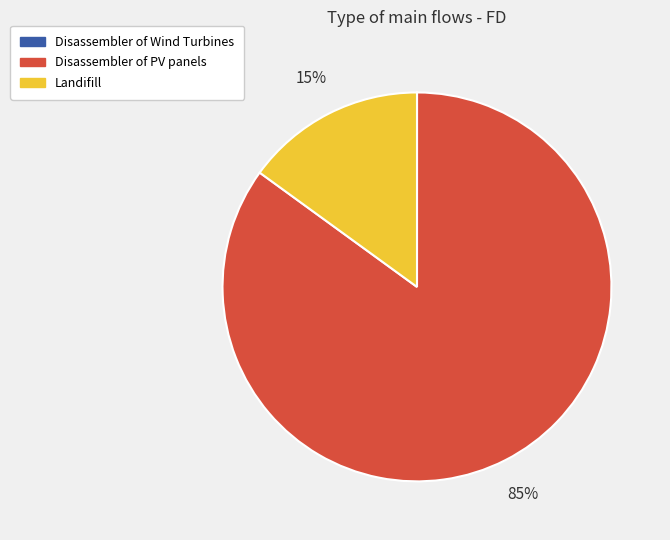

To the nearest percent, what is the average slice percentage?

33%